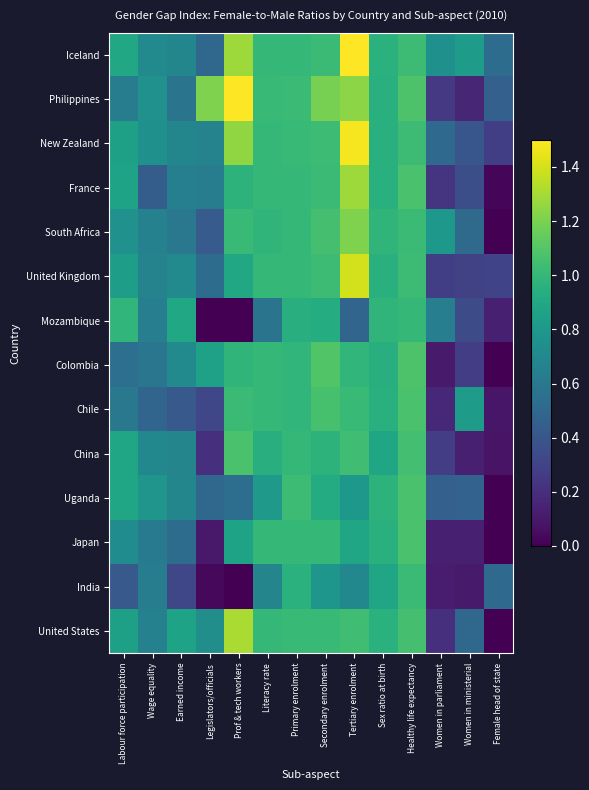

How many series are shown in this chart?

14